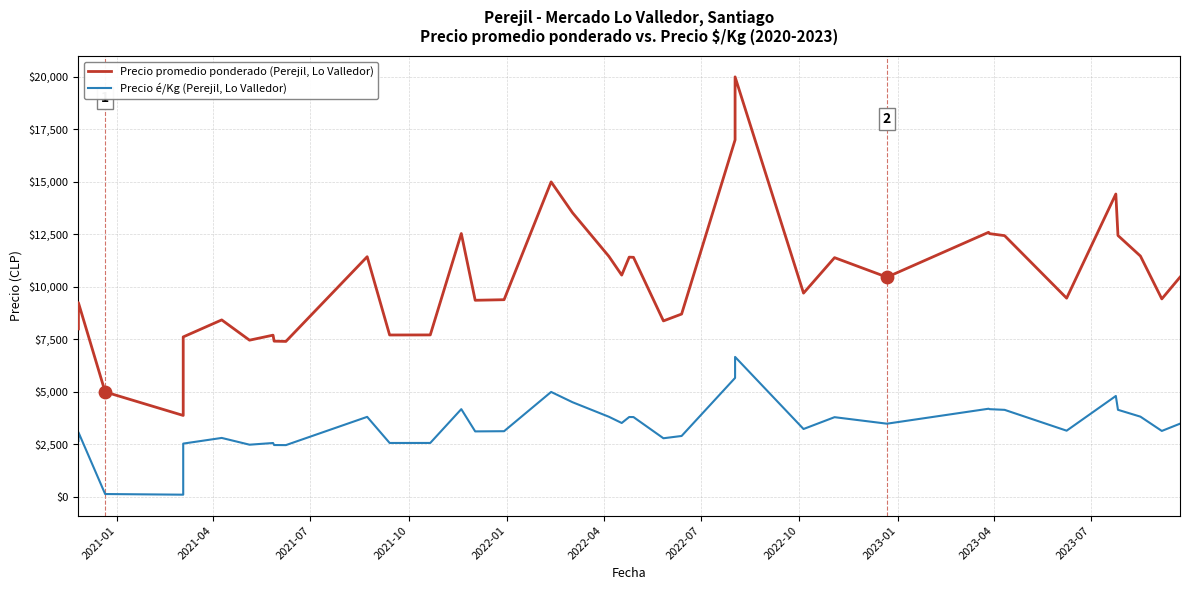

Which series has the largest total across all categories?

Precio promedio ponderado (Perejil, Lo Valledor)